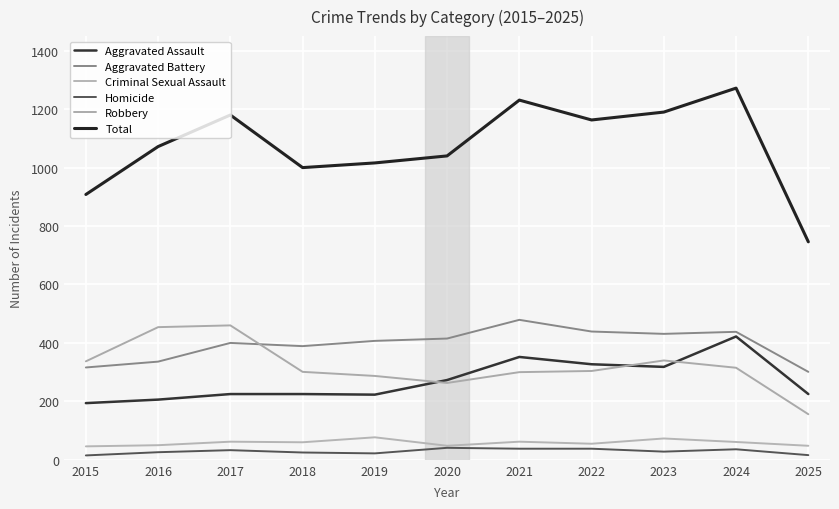

Between 2020 and 2019, which is larger?

2020